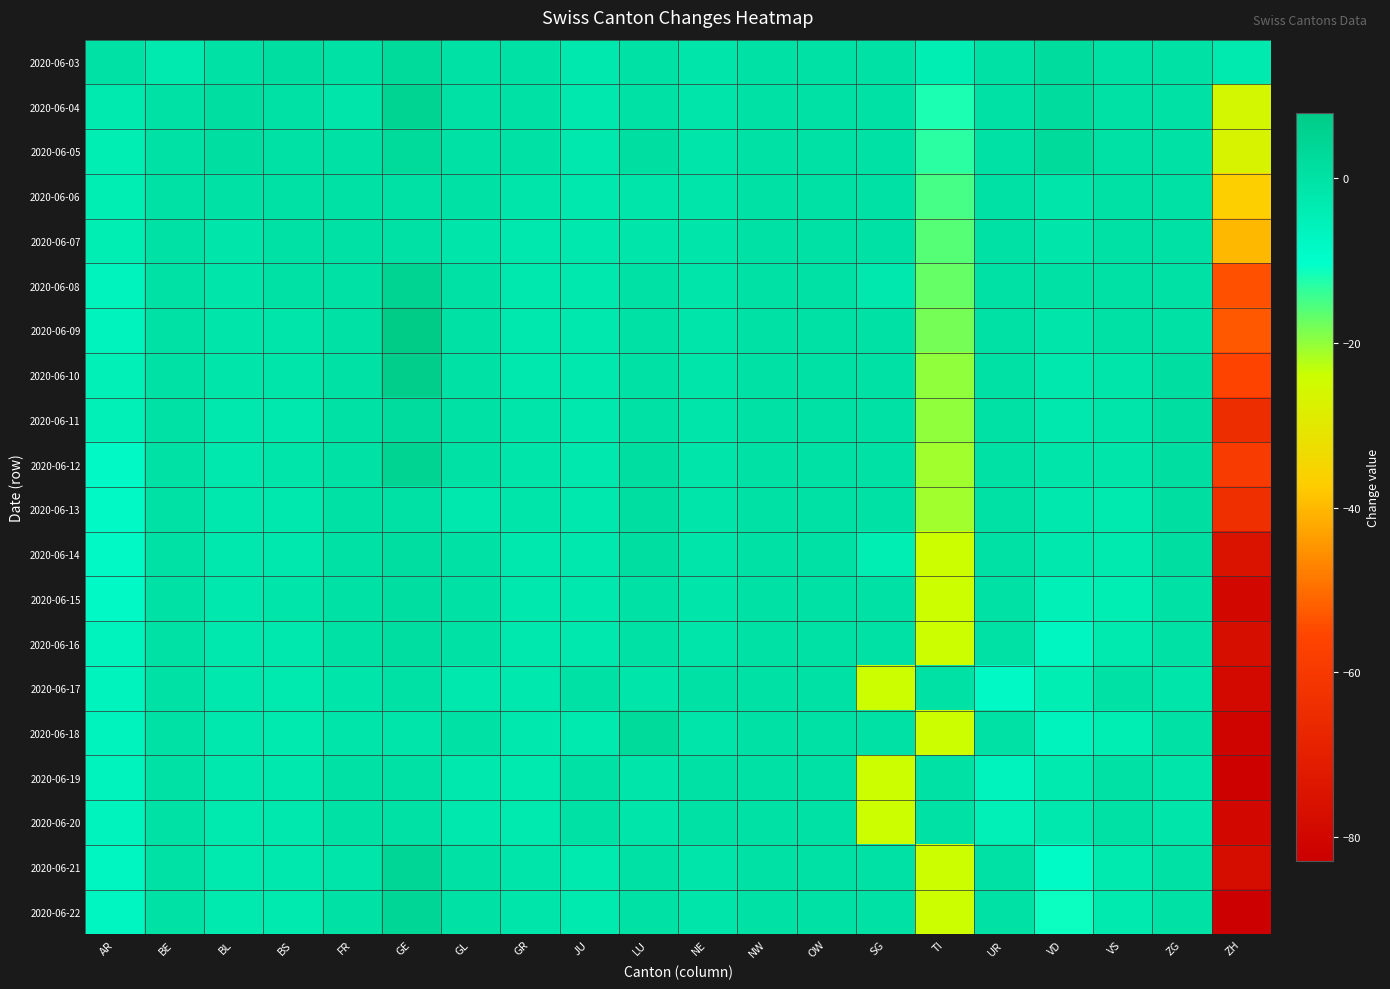

Rank the series at NE from lowest to highest value.

2020-06-03, 2020-06-04, 2020-06-05, 2020-06-06, 2020-06-07, 2020-06-08, 2020-06-09, 2020-06-10, 2020-06-11, 2020-06-12, 2020-06-13, 2020-06-14, 2020-06-15, 2020-06-16, 2020-06-18, 2020-06-21, 2020-06-22, 2020-06-17, 2020-06-19, 2020-06-20